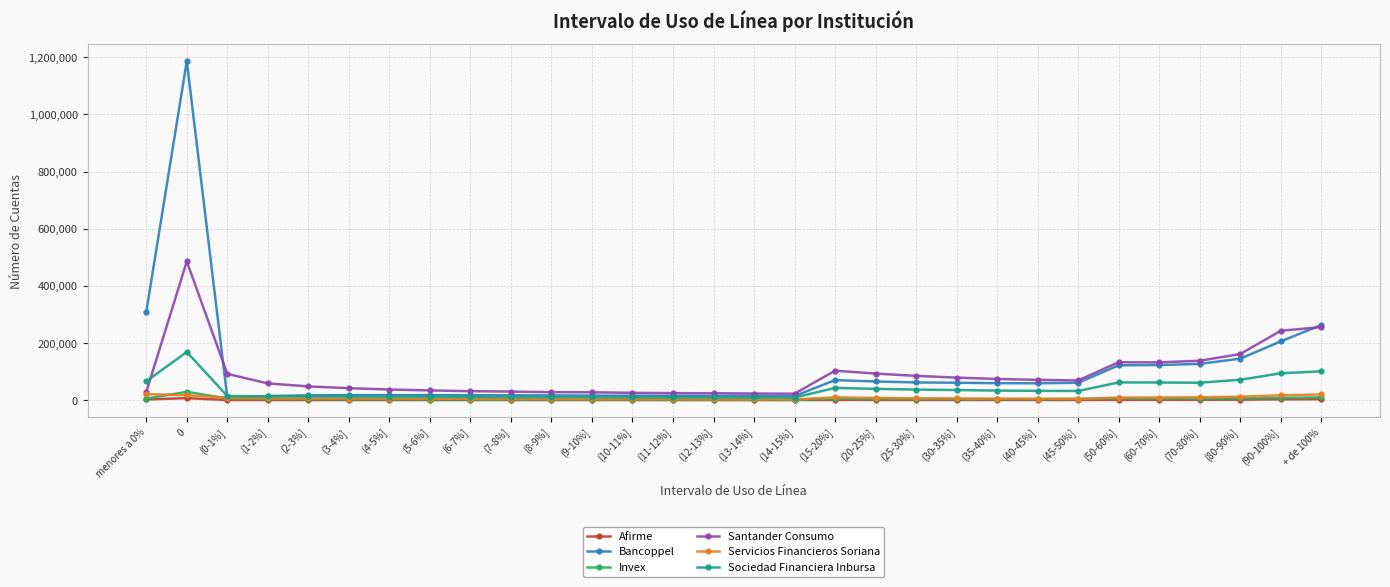

Is this an area chart (filled region under the line)?

No